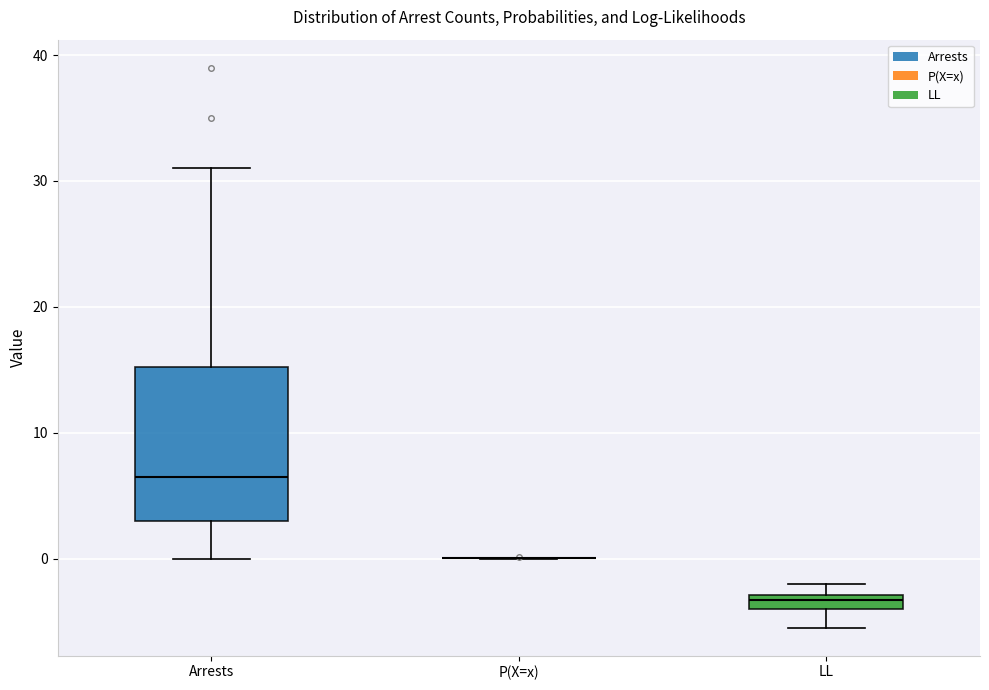

Where is the lower edge of the box for LL on the y-axis? The values are not printed on the chart, so give them approximately, as read against the axis.

-4